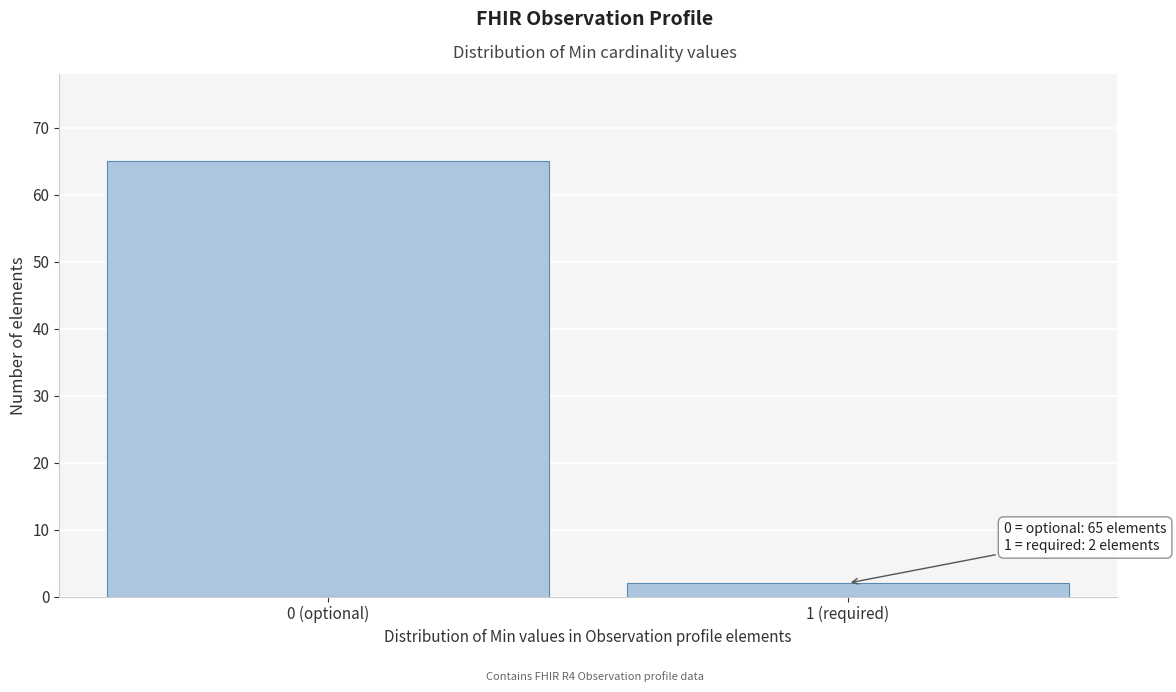

Reading right to left, list all the values displayed in this chart.

1 (required)=2	0 (optional)=65